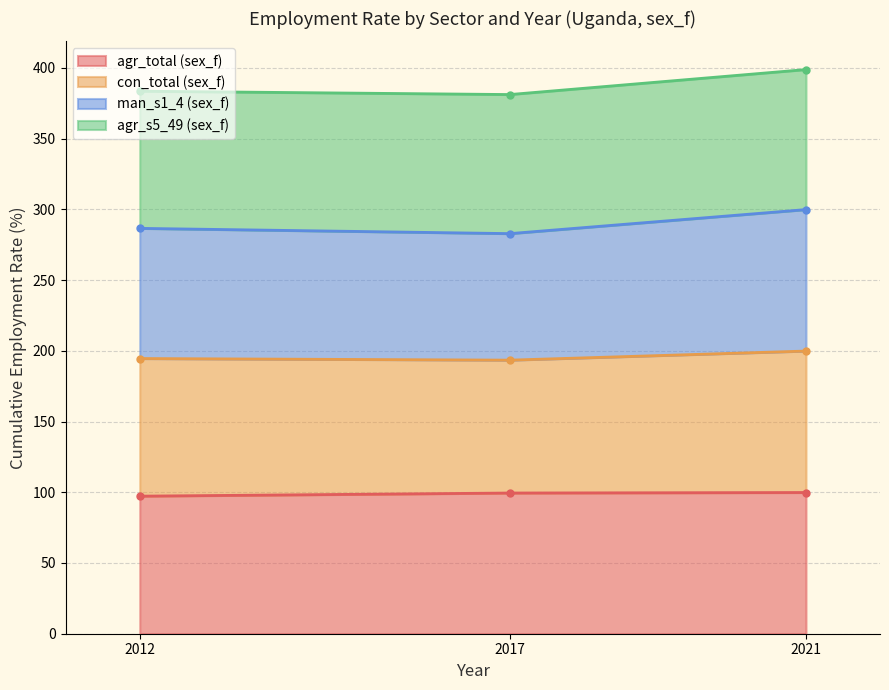

Is it true that agr_total (sex_f) equals 99.8 at 2021?

True